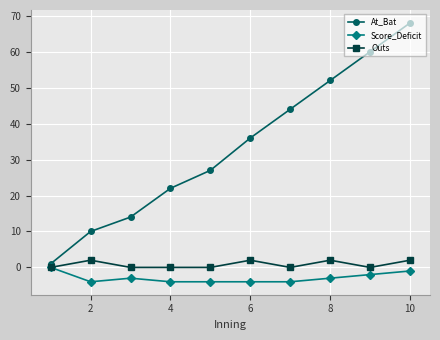

What is the highest value of the At_Bat series?

68